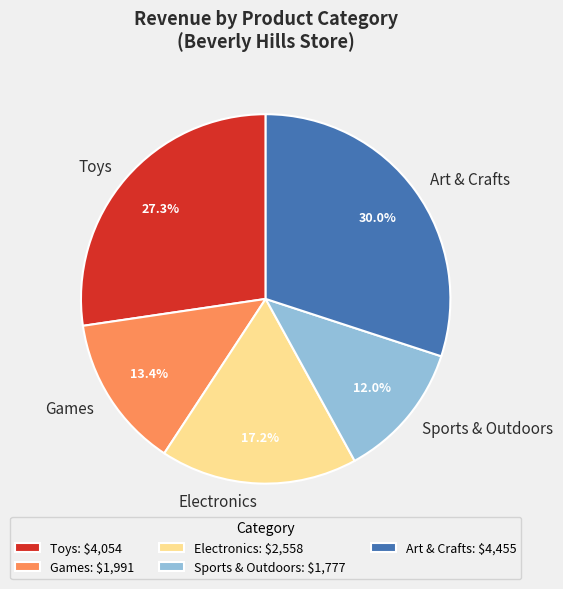

What is the smallest slice in the pie chart?

Sports & Outdoors